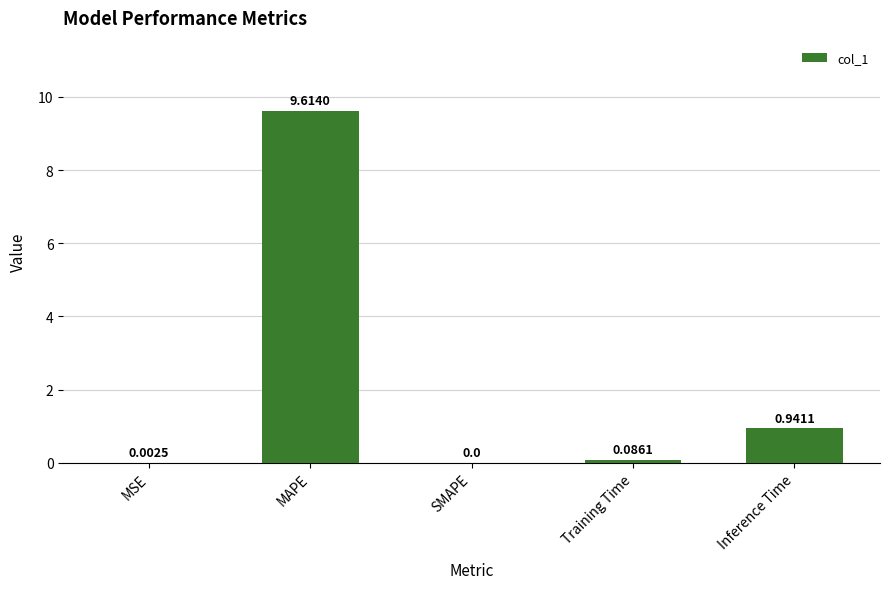

What is the change in value from MAPE to Inference Time?

-8.7